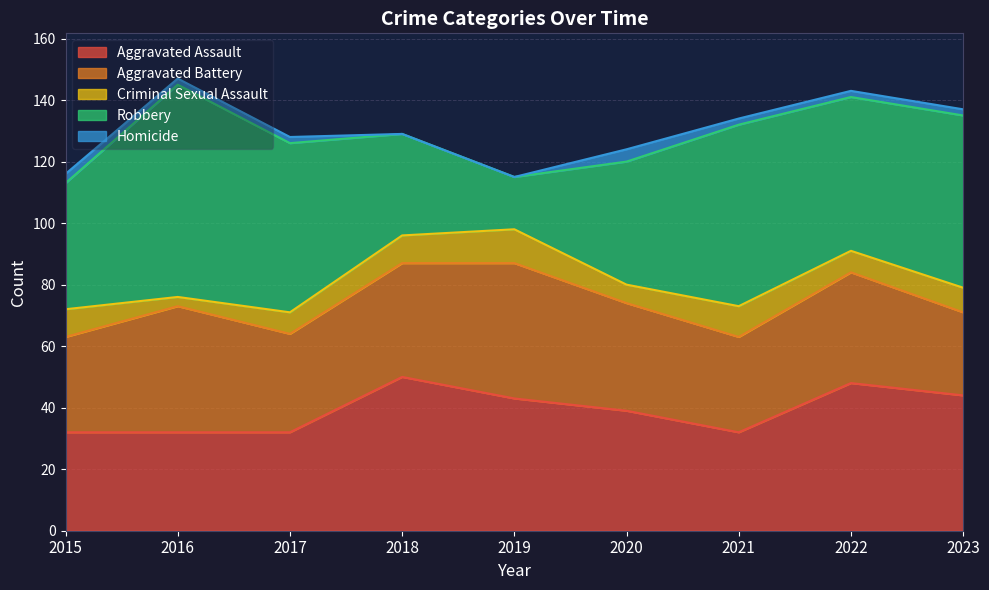

Which category has the lowest value in the Aggravated Battery series?

2023